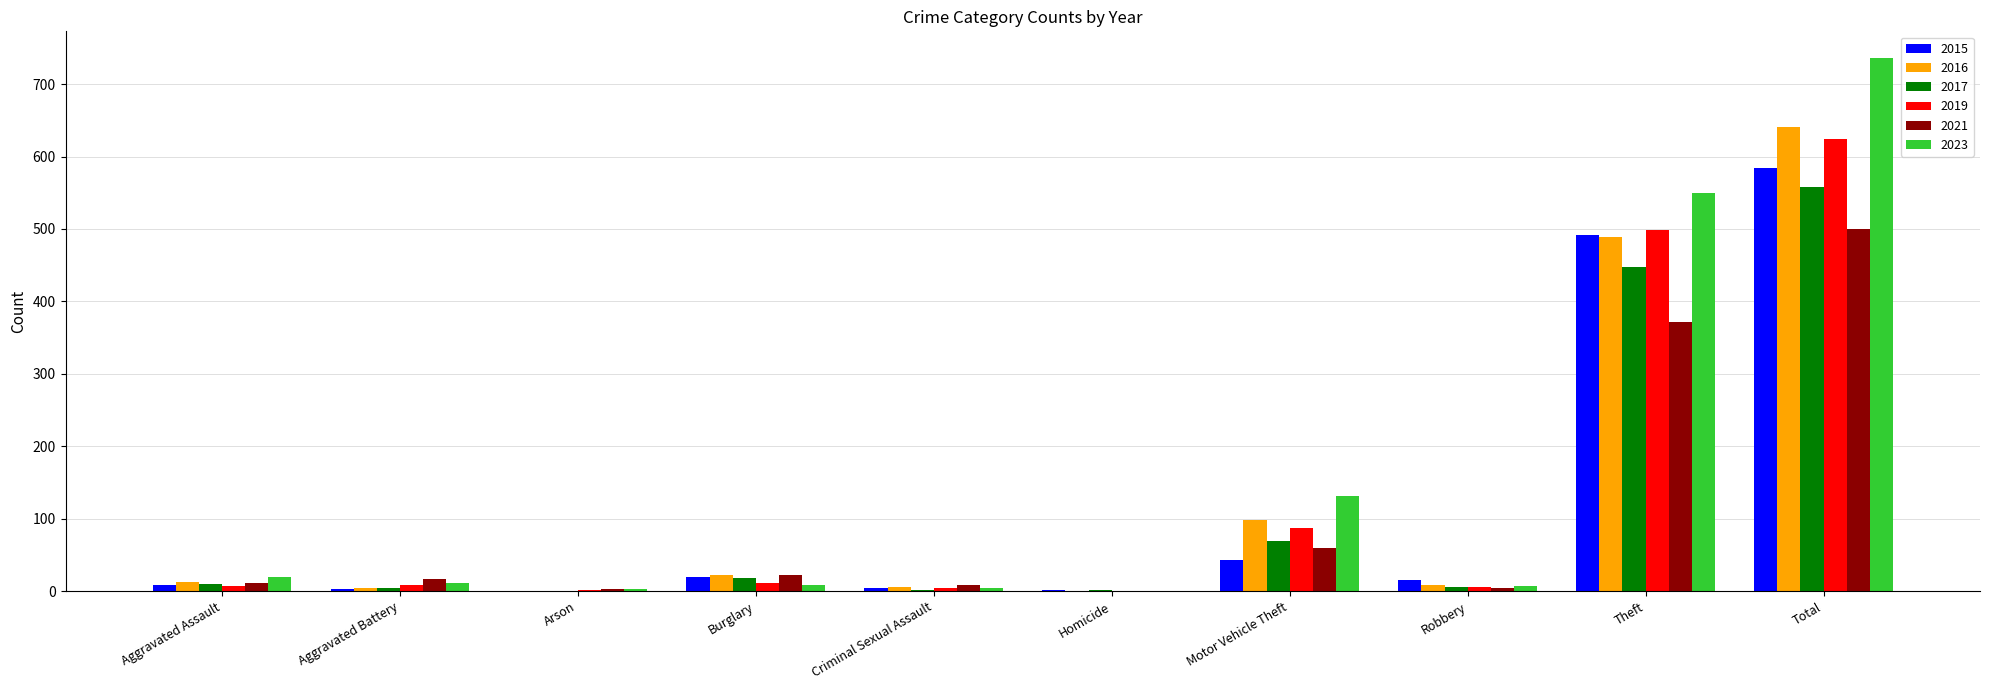

Which series has the largest total across all categories?

2023